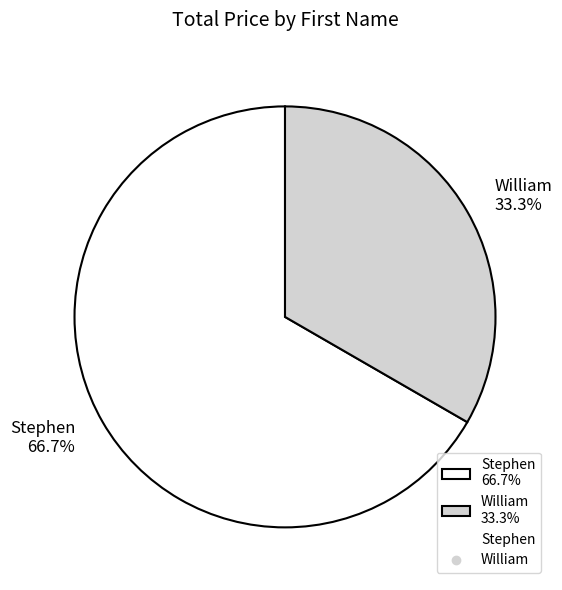

Count the number of slices in the pie.

2